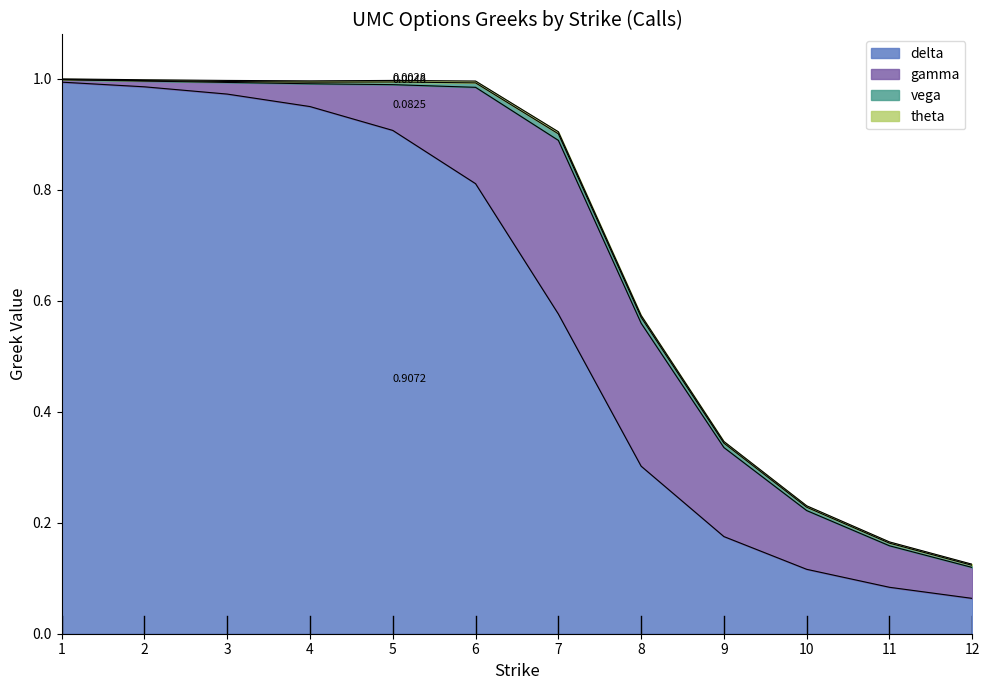

Reading right to left, list all the values displayed in this chart.

delta: 0.1	0.1	0.1	0.2	0.3	0.6	0.8	0.9	1.0	1.0	1.0	1.0
gamma: 0.1	0.1	0.1	0.2	0.3	0.3	0.2	0.1	0.0	0.0	0.0	0.0
vega: 0.0	0.0	0.0	0.0	0.0	0.0	0.0	0.0	0.0	0.0	0.0	0.0
theta: -0.0	-0.0	-0.0	-0.0	-0.0	-0.0	-0.0	-0.0	-0.0	-0.0	-0.0	-0.0